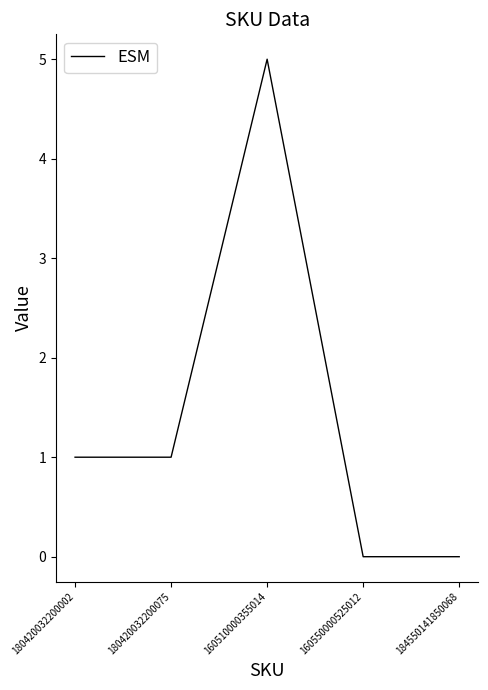

What is the sum of the values at 180420032200075 and 184550141850068?

1